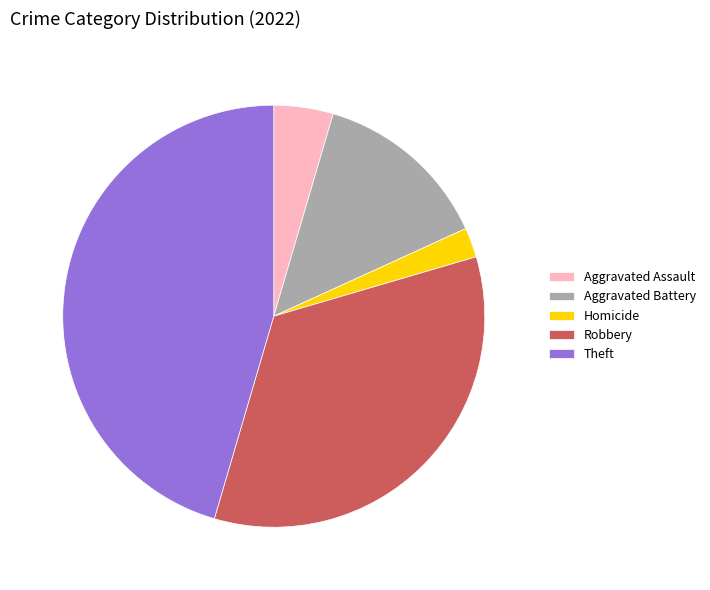

Is the sum of Aggravated Battery and Robbery greater than half?

No